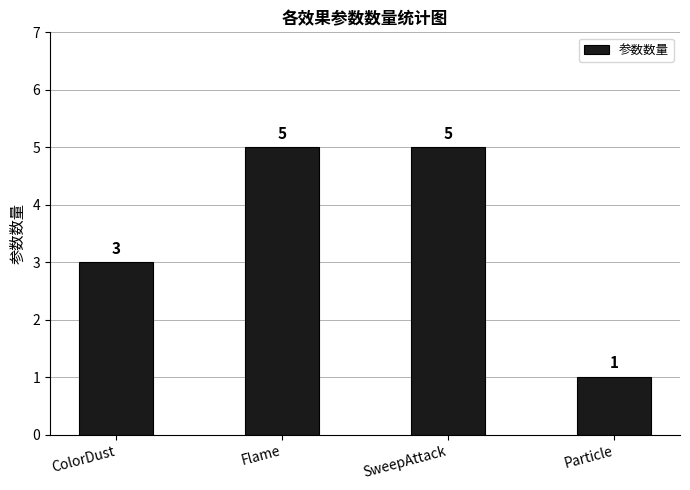

What is the greatest value displayed?

5